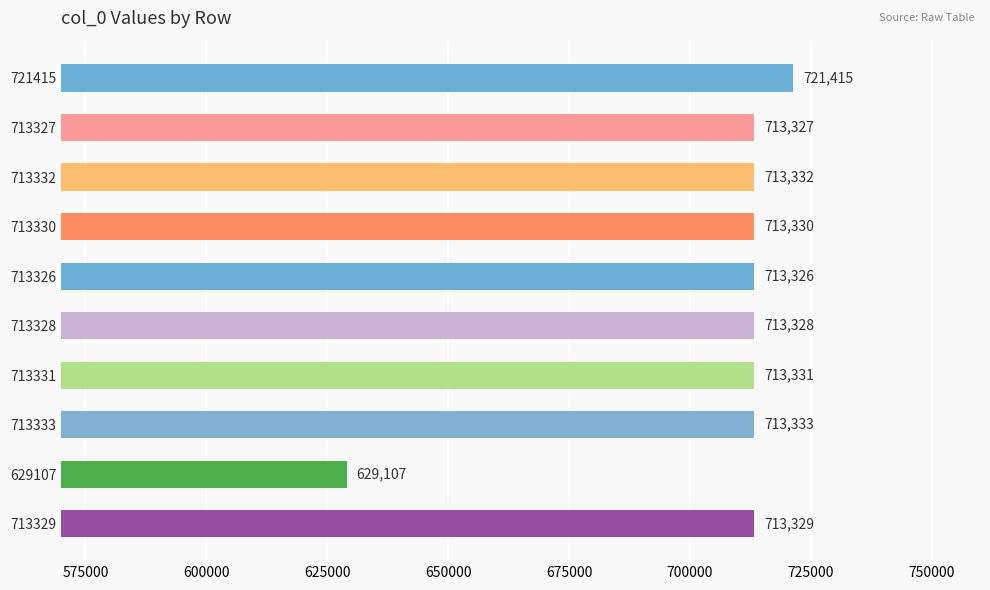

Reading top to bottom, transcribe all the data shown in this chart.

721415	713327	713332	713330	713326	713328	713331	713333	629107	713329